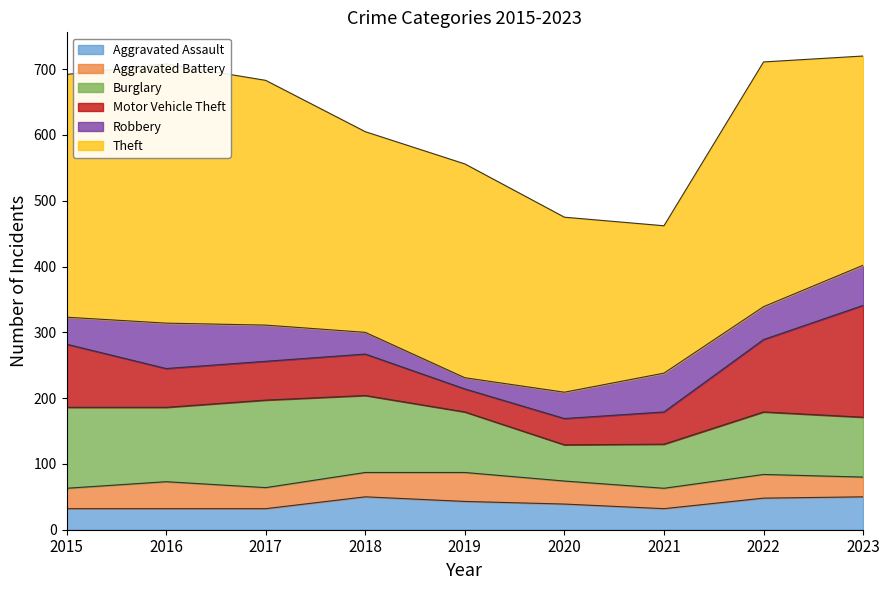

At how many categories does at least one series exceed 133?

9